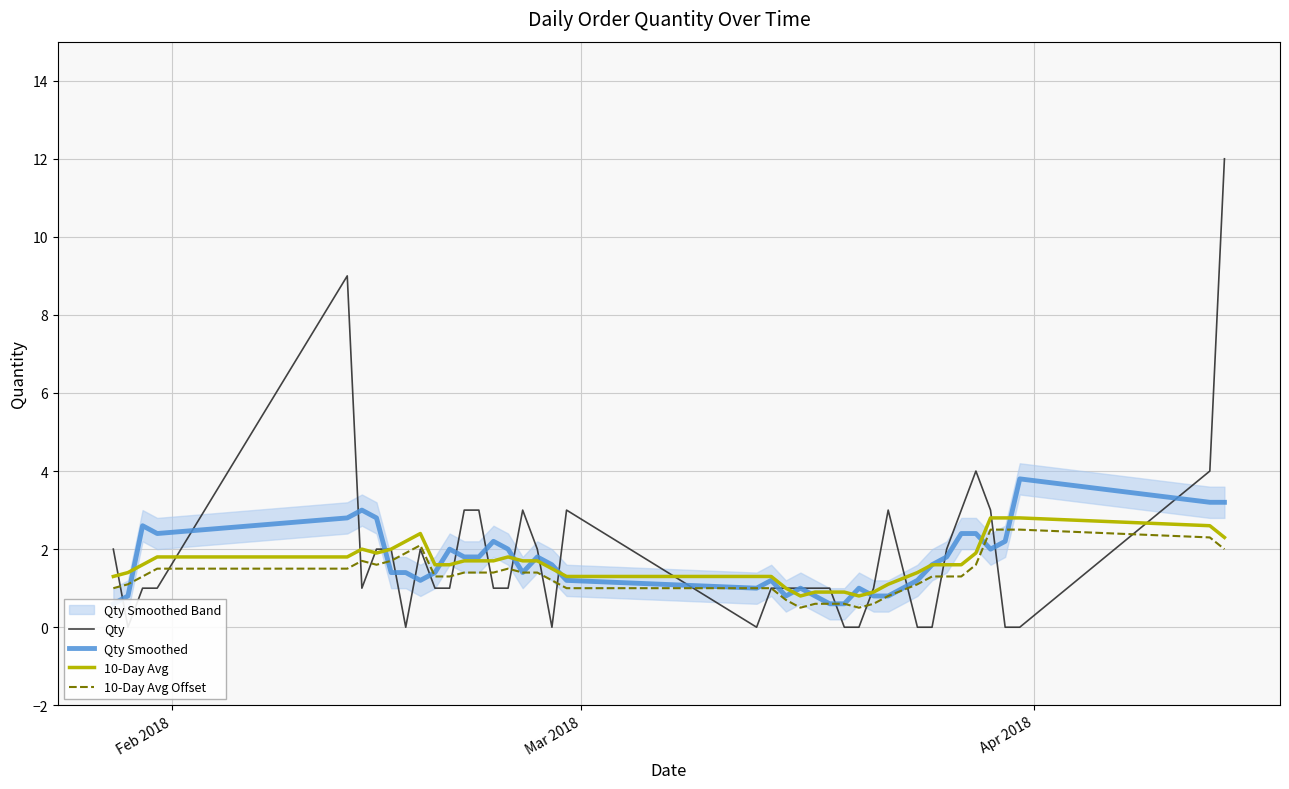

What is the highest value of the Qty series?

12.0